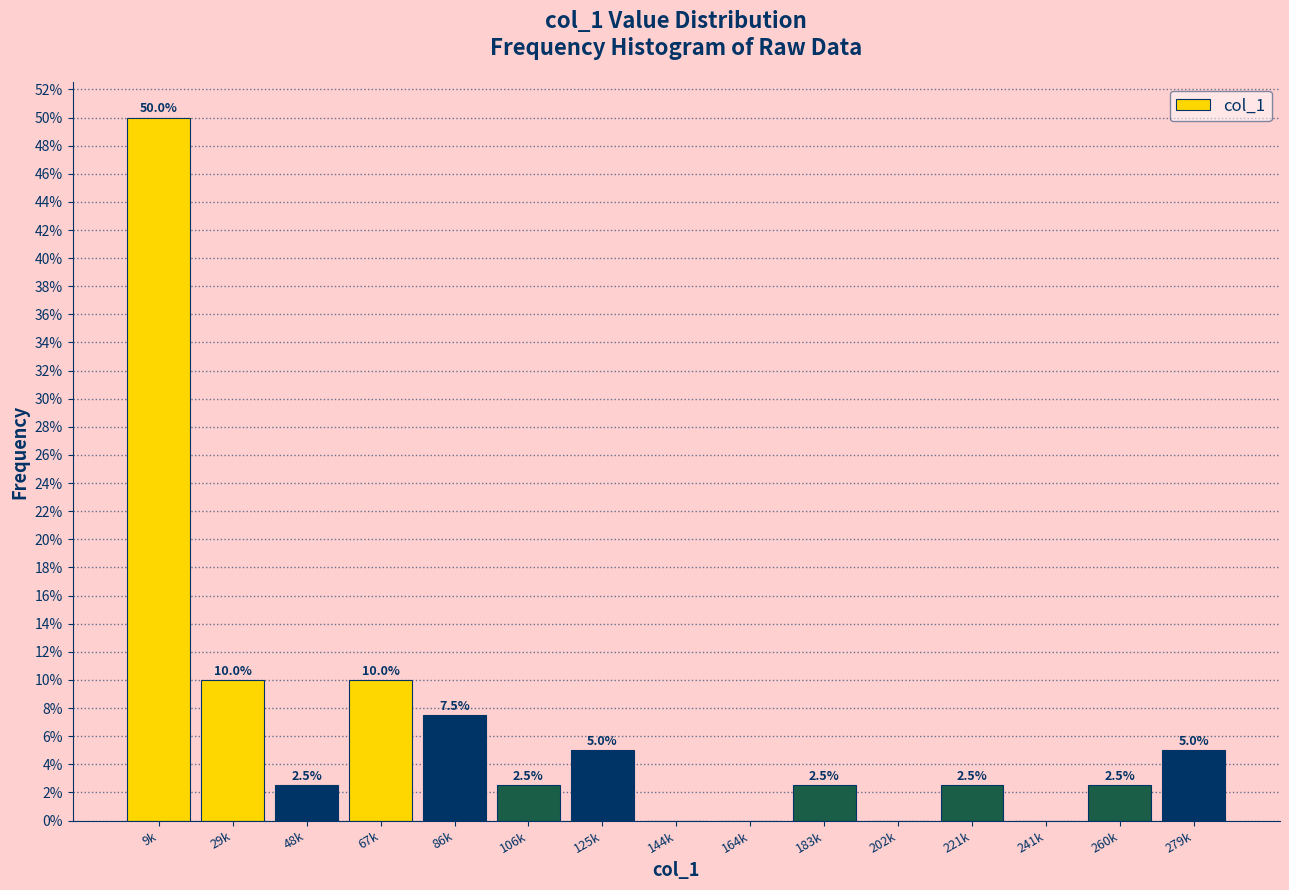

Reading left to right, transcribe all the data shown in this chart.

9k=50.0	29k=10.0	48k=2.5	67k=10.0	86k=7.5	106k=2.5	125k=5.0	144k=0.0	164k=0.0	183k=2.5	202k=0.0	221k=2.5	241k=0.0	260k=2.5	279k=5.0